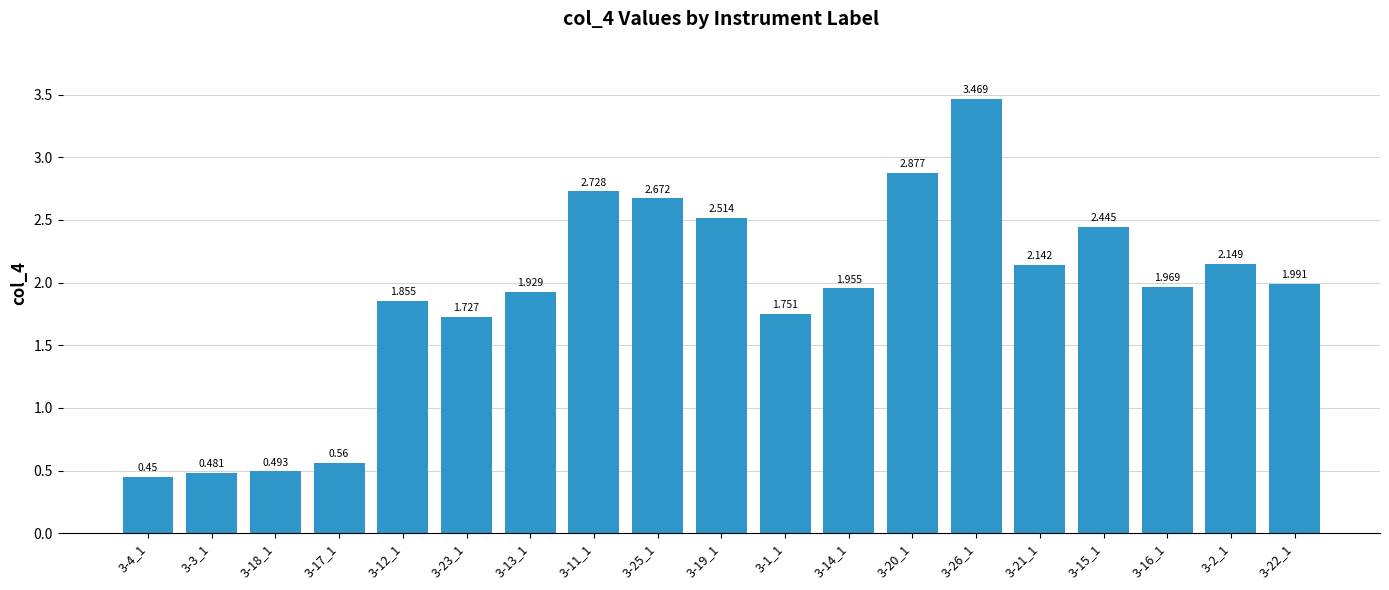

How many bars are there in total?

19